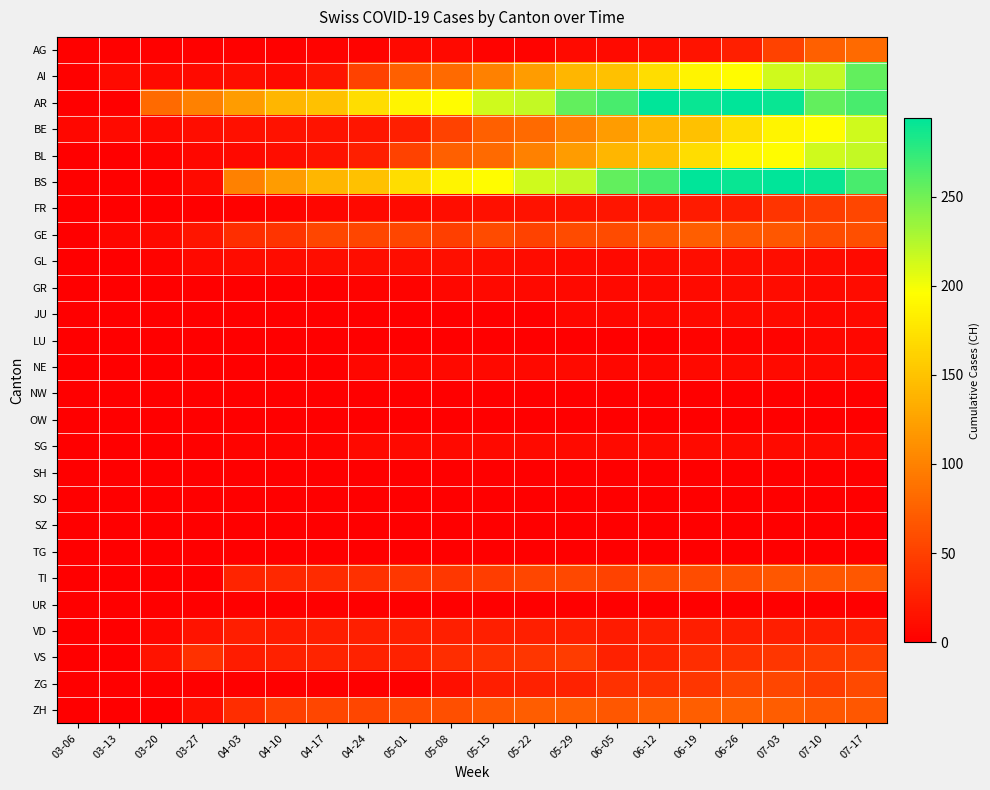

Which has a higher value, 04-10 or 04-17?

04-17